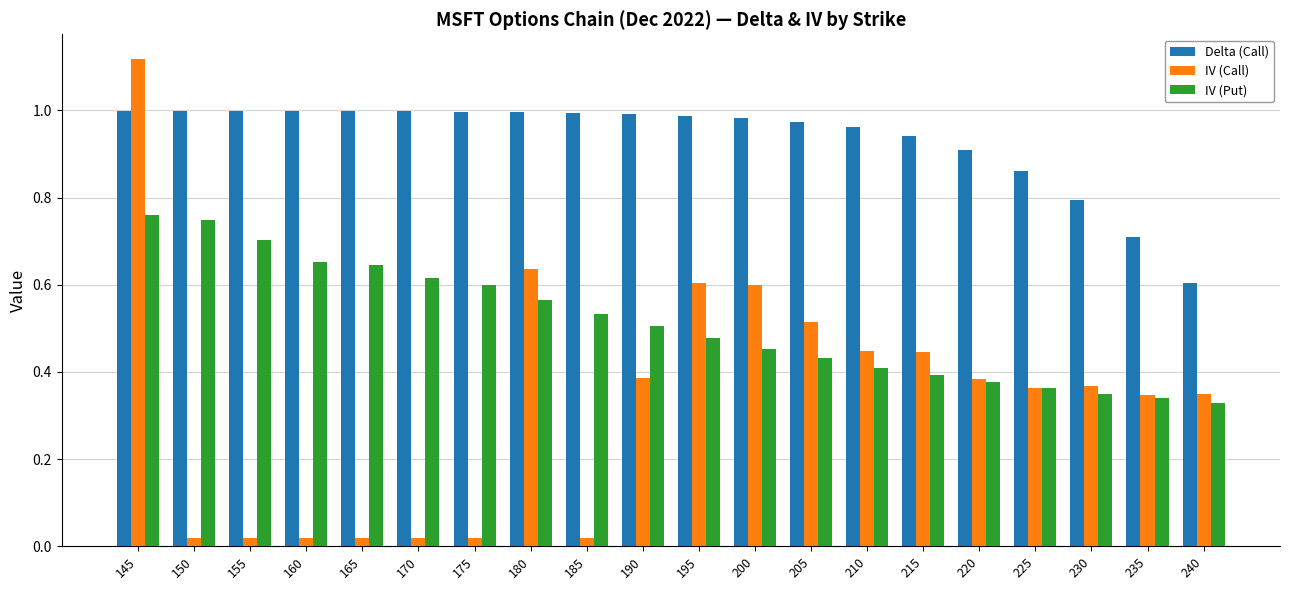

How many IV (Put) values are between 0 and 1?

20